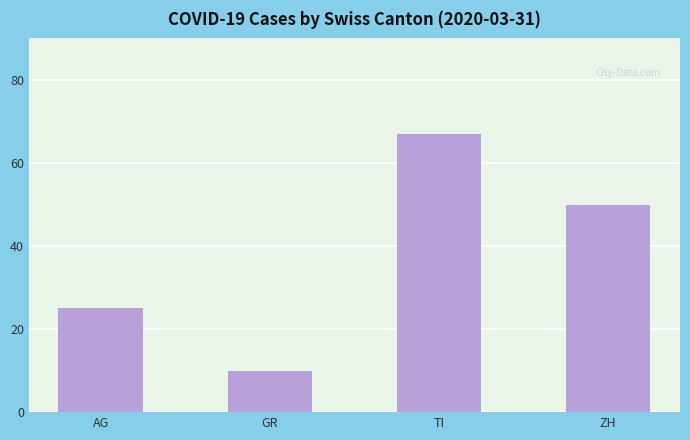

What is the label of the 1st bar from the right?

ZH